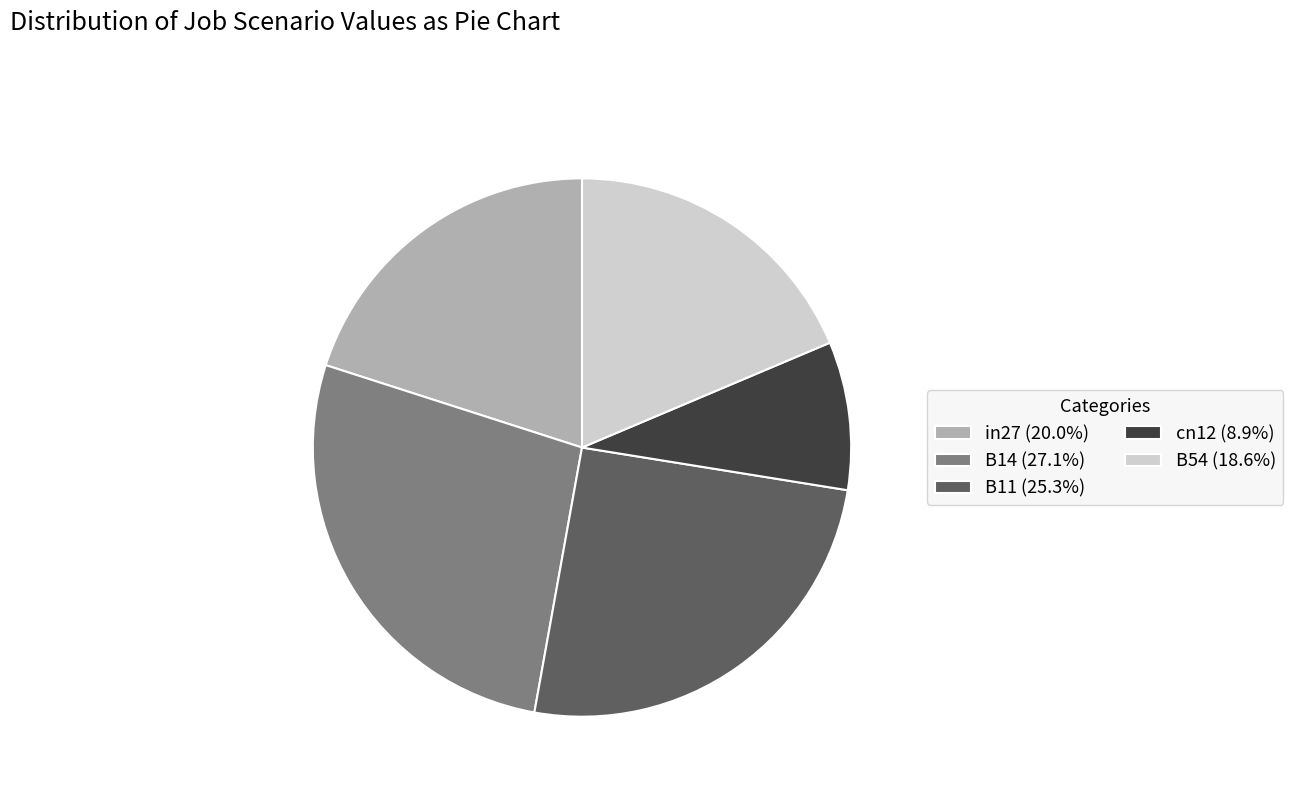

Rank the categories by value from lowest to highest.

cn12, B54, in27, B11, B14